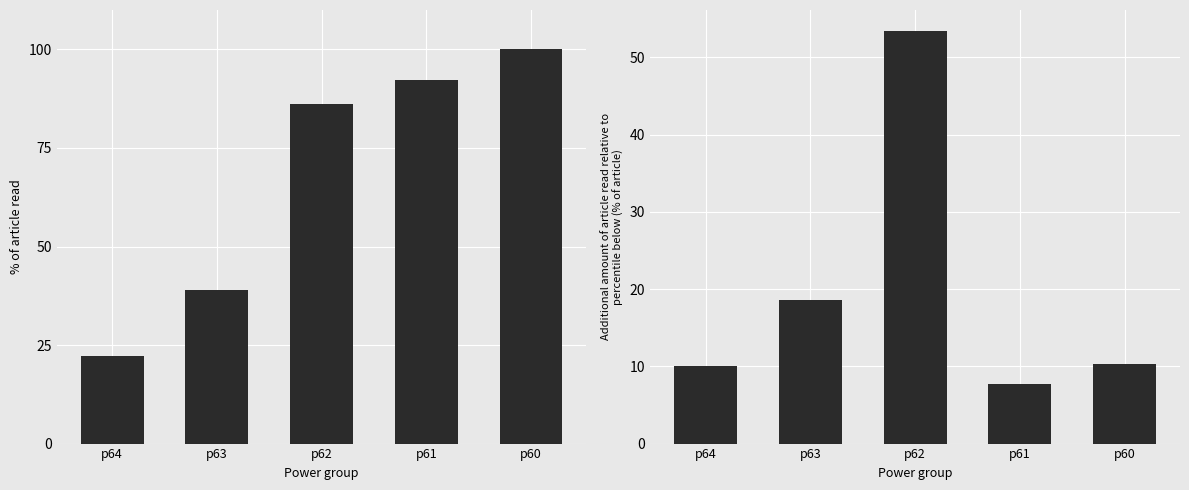

At which label does Normalized mean time first exceed 86?

p62